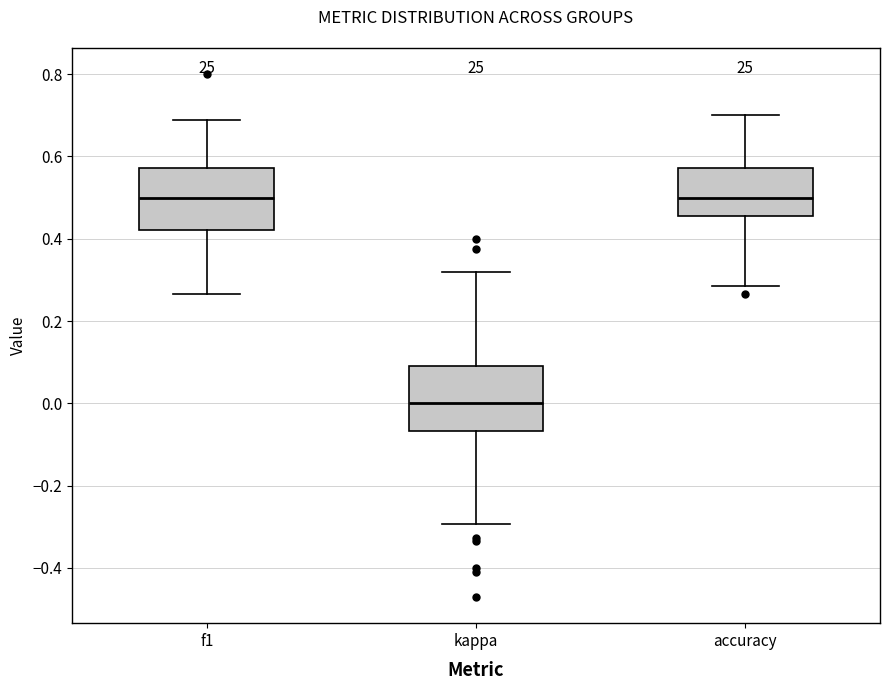

Reading left to right, transcribe this box plot: for each box, give where its median line is, the range the box spans, and where its two whiskers end, as read against the y-axis. The values are not printed on the chart, so give them approximately, as read against the axis.

f1: median 0.50, box 0.42 to 0.58, whiskers 0.26 to 0.68
kappa: median 0.00, box -0.06 to 0.10, whiskers -0.30 to 0.32
accuracy: median 0.50, box 0.46 to 0.58, whiskers 0.28 to 0.70